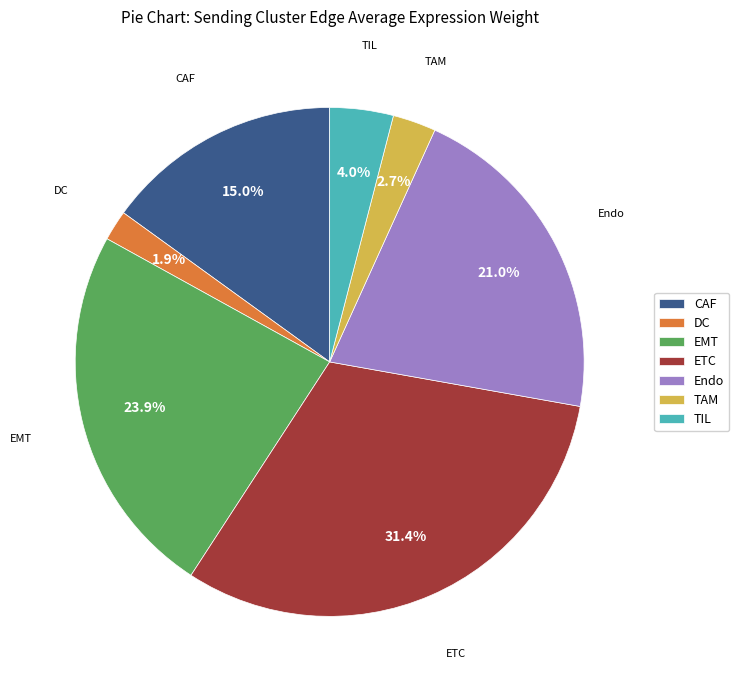

Which has a higher value, ETC or TIL?

ETC